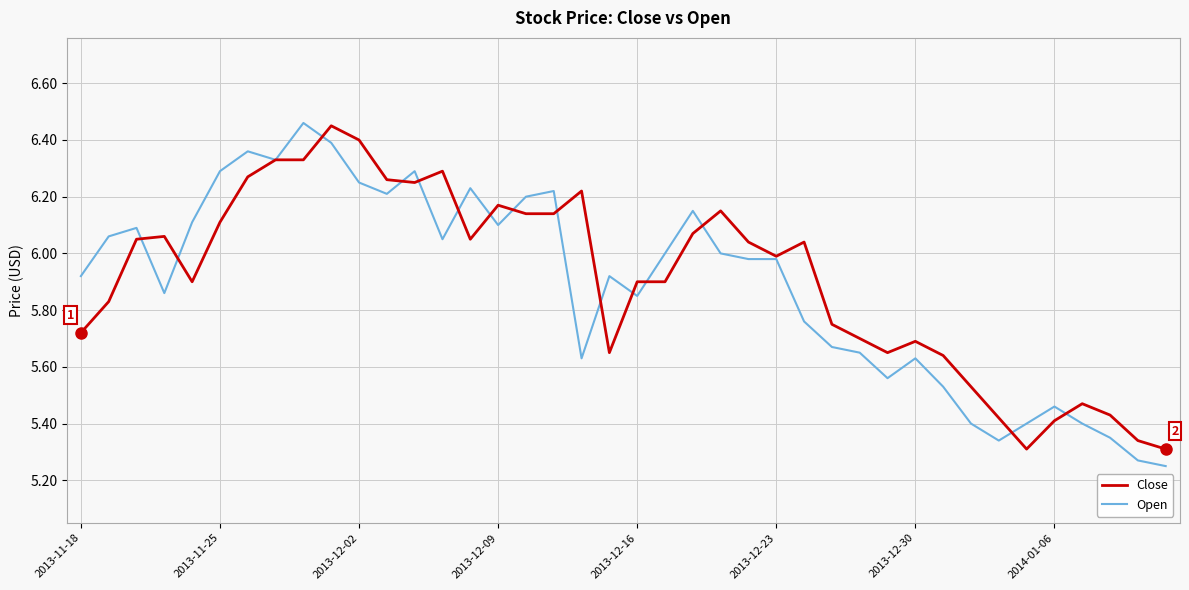

What are all the series names shown in the legend?

Close, Open